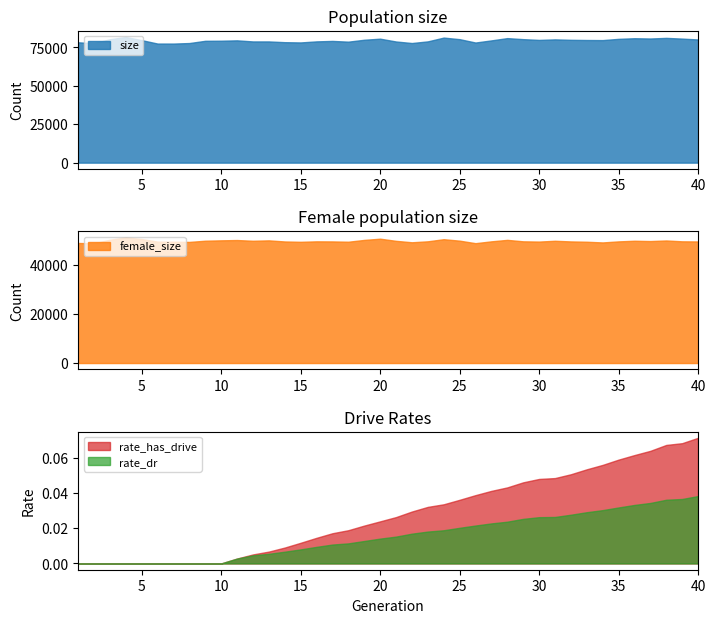

The value of rate_has_drive at 32 is 0.0. True or false?

False